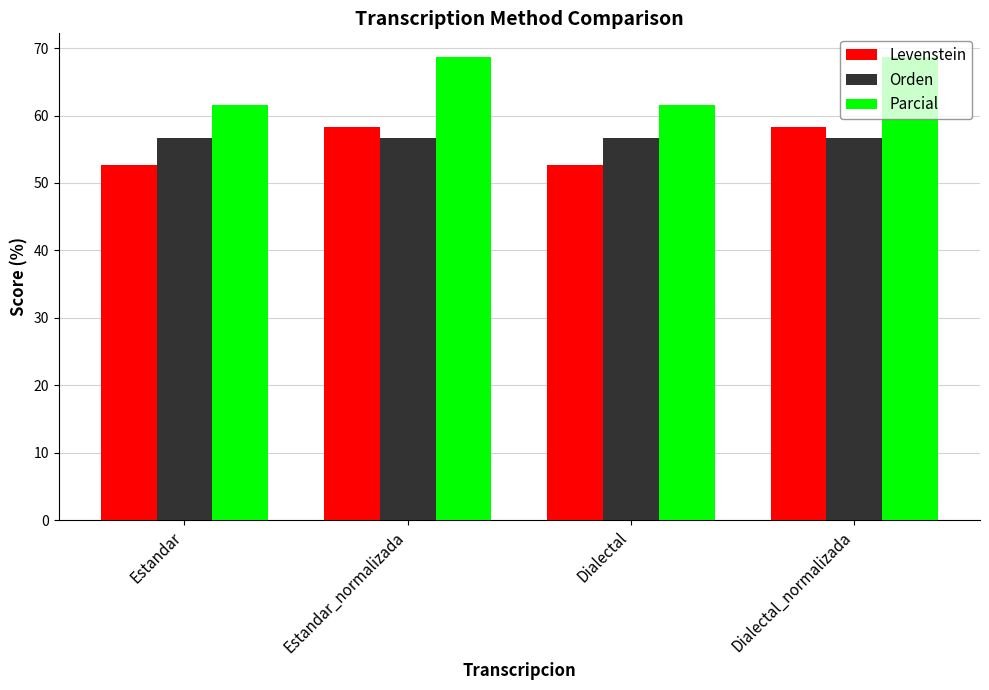

Which series has the largest range (max minus min)?

Parcial